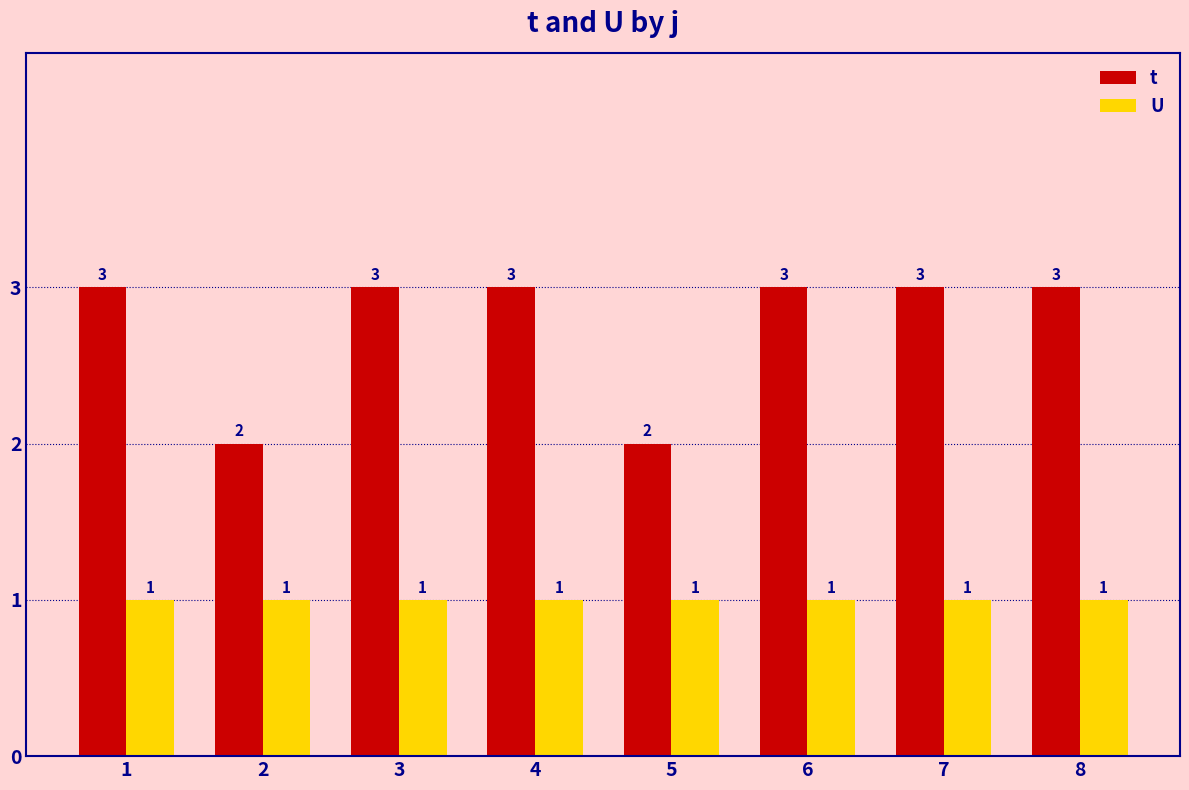

The value of U at 5 is 0. True or false?

False